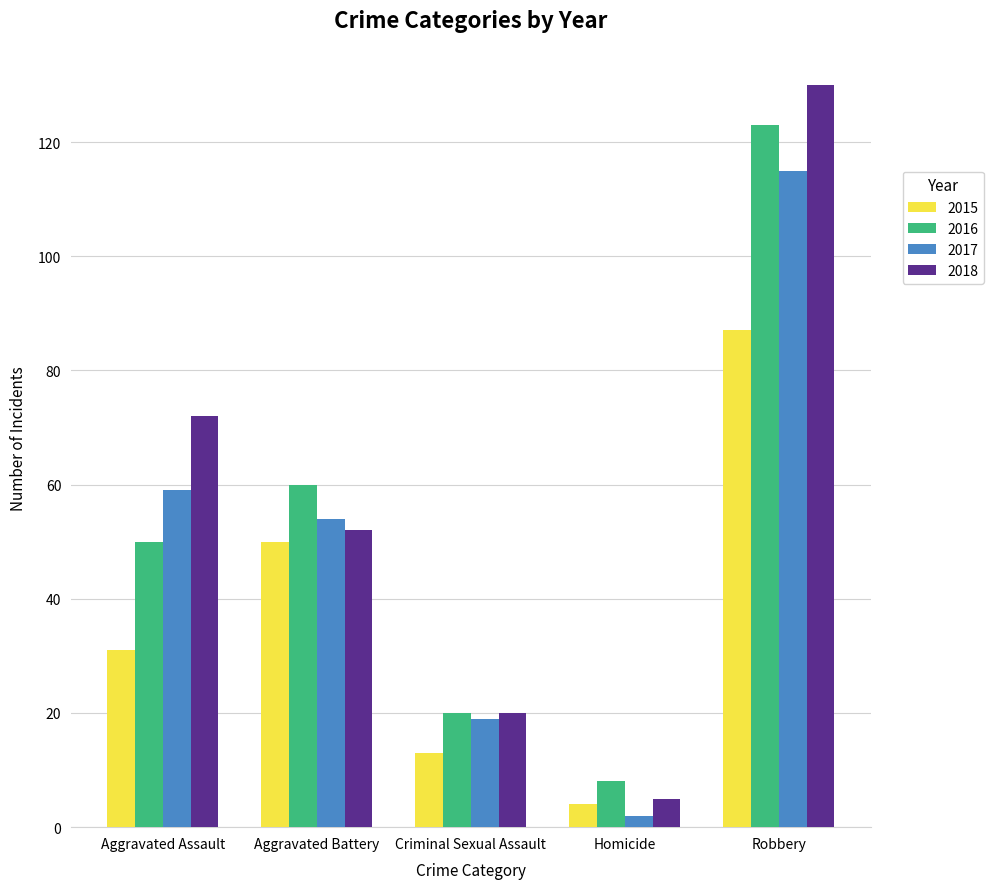

What is the label of the 4th bar from the left?

Homicide